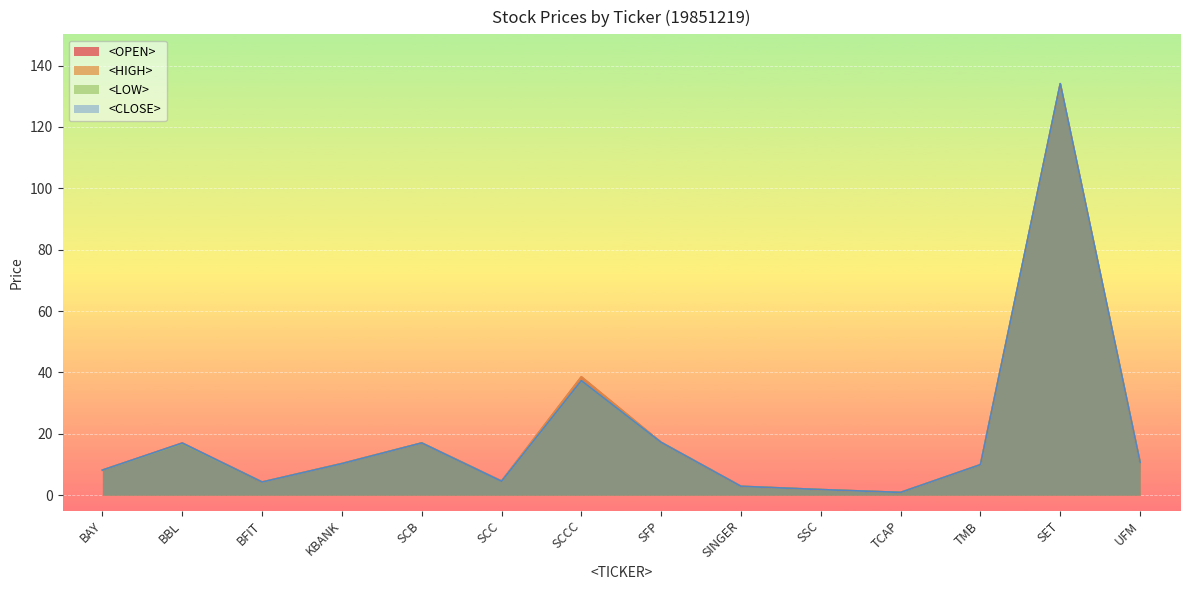

Reading left to right, what are all the values shown in this chart?

<OPEN>: BAY=8.2	BBL=17.0	BFIT=4.3	KBANK=10.3	SCB=17.0	SCC=4.6	SCCC=38.6	SFP=17.2	SINGER=2.9	SSC=1.8	TCAP=0.9	TMB=9.9	SET=134.1	UFM=10.7
<HIGH>: BAY=8.2	BBL=17.0	BFIT=4.3	KBANK=10.3	SCB=17.0	SCC=4.6	SCCC=38.6	SFP=17.2	SINGER=2.9	SSC=1.8	TCAP=0.9	TMB=9.9	SET=134.1	UFM=10.7
<LOW>: BAY=8.2	BBL=16.8	BFIT=4.3	KBANK=10.3	SCB=17.0	SCC=4.5	SCCC=37.3	SFP=17.2	SINGER=2.9	SSC=1.8	TCAP=0.9	TMB=9.9	SET=134.1	UFM=10.7
<CLOSE>: BAY=8.2	BBL=17.0	BFIT=4.3	KBANK=10.3	SCB=17.0	SCC=4.5	SCCC=37.3	SFP=17.2	SINGER=2.9	SSC=1.8	TCAP=0.9	TMB=9.9	SET=134.1	UFM=10.7